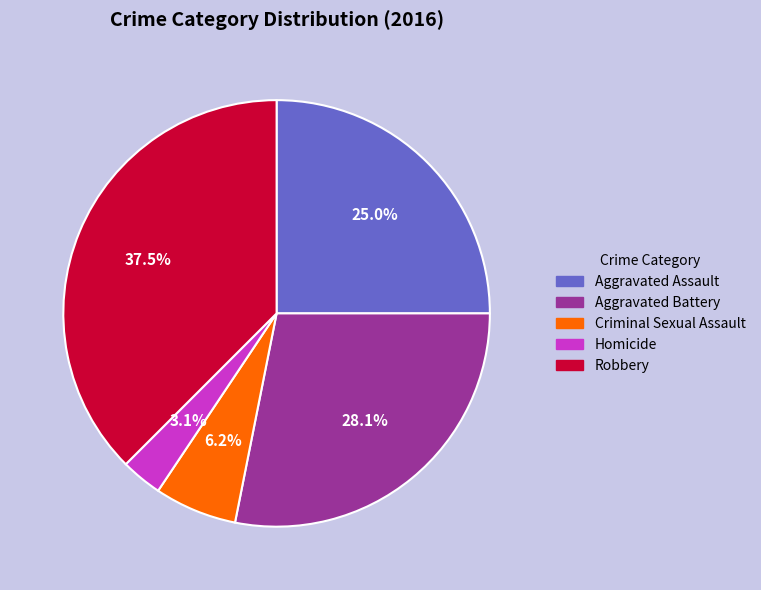

Is there a majority slice in this chart?

No